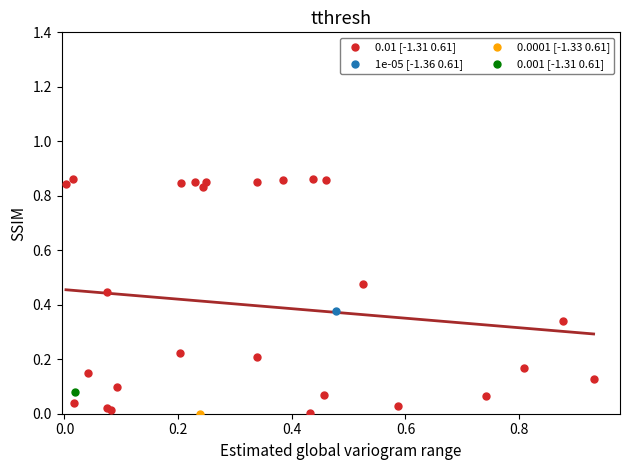

What are all the series names shown in the legend?

0.01 [-1.31 0.61], 1e-05 [-1.36 0.61], 0.0001 [-1.33 0.61], 0.001 [-1.31 0.61]